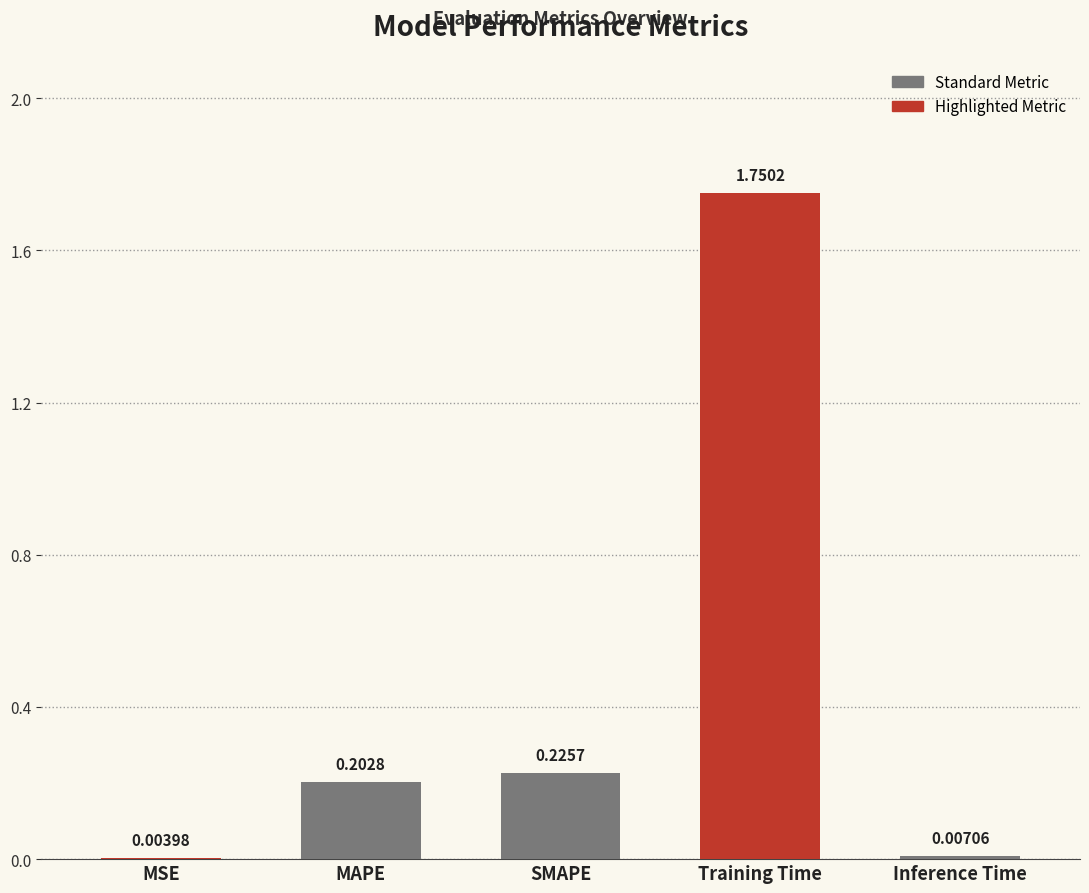

How many categories are shown in the chart?

5